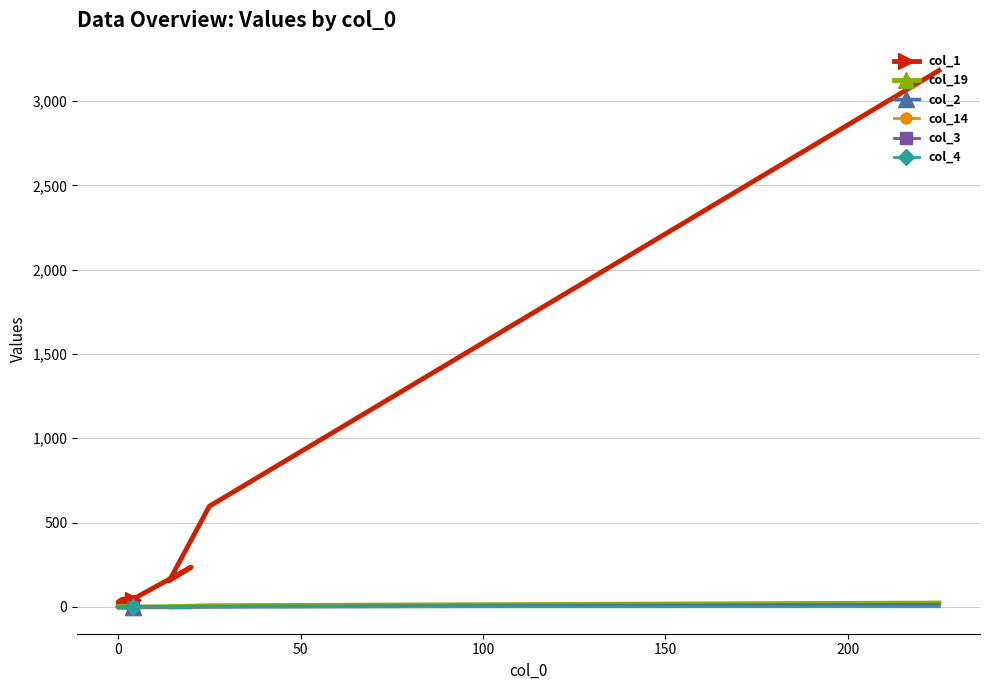

At how many categories does at least one series exceed 774?

1